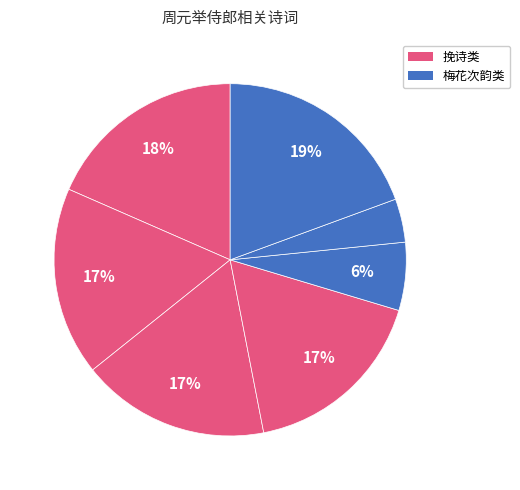

Does any single category account for the majority?

No